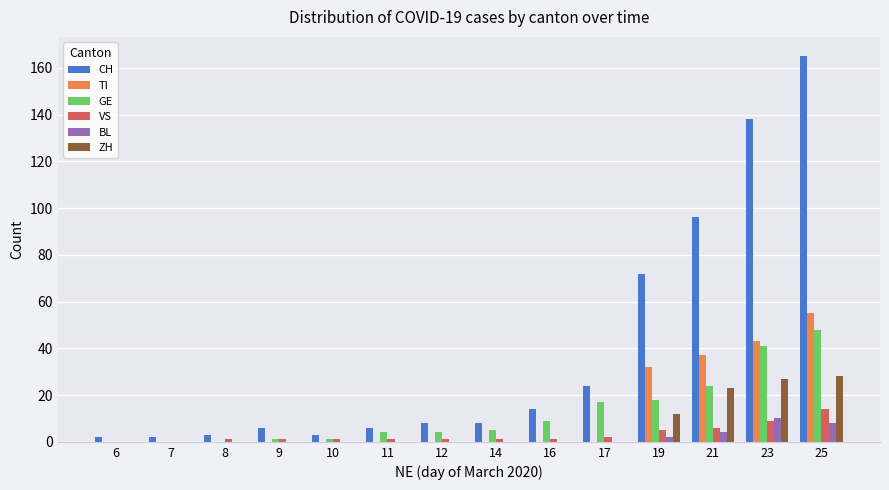

At which label does GE reach its peak?

25